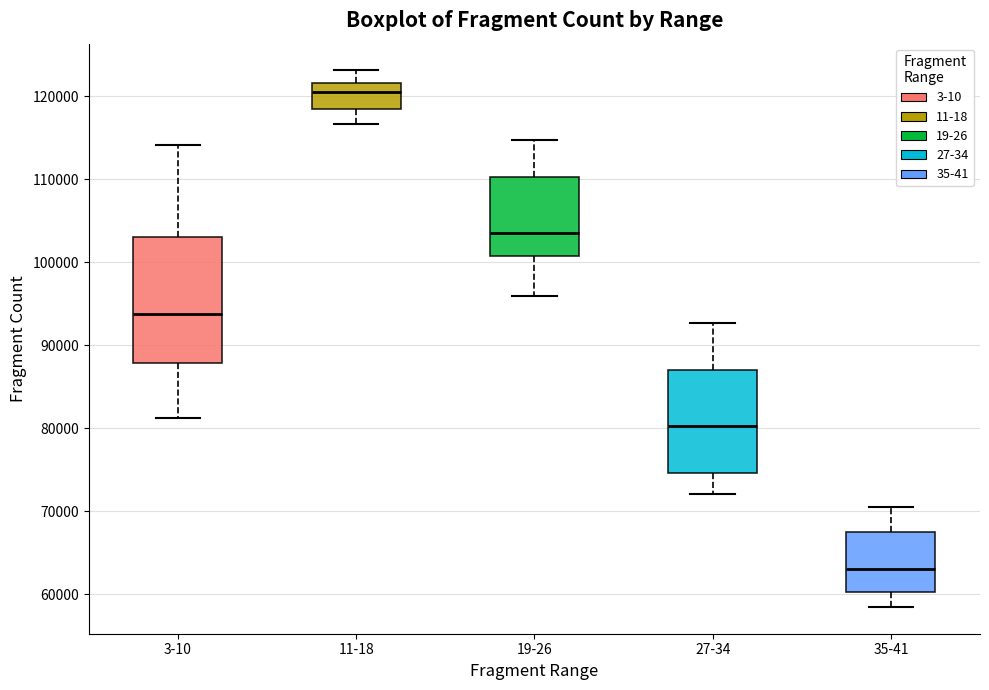

Comparing the boxes themselves (not the whiskers), which one is the tallest?

3-10